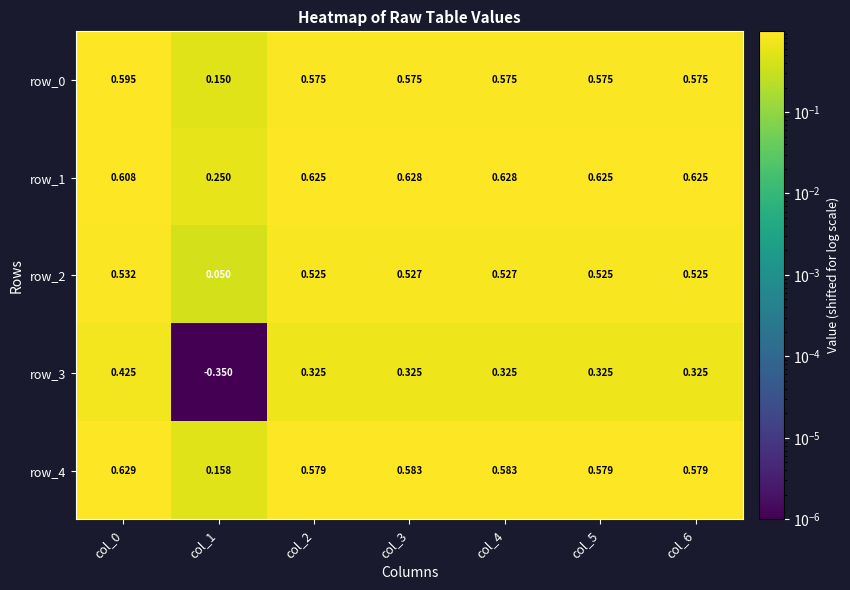

True or false: row_1 has a value of 1.6 at col_0.

False